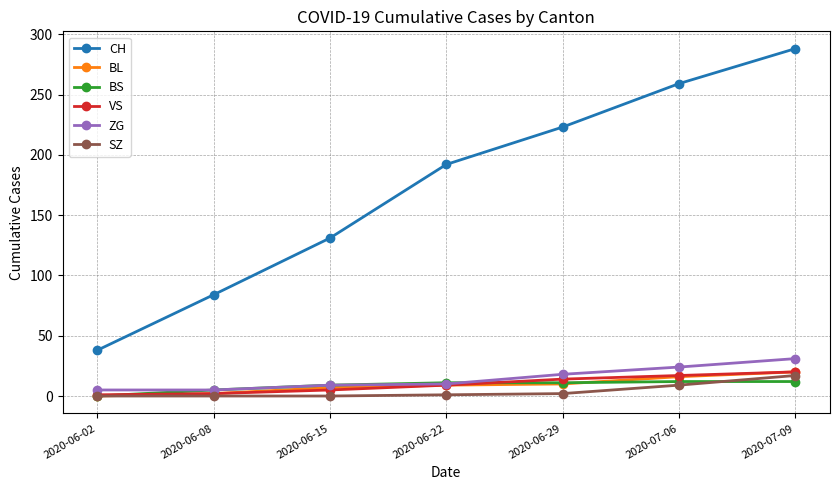

Which series ends up on top after the final intersection of BS and ZG?

ZG